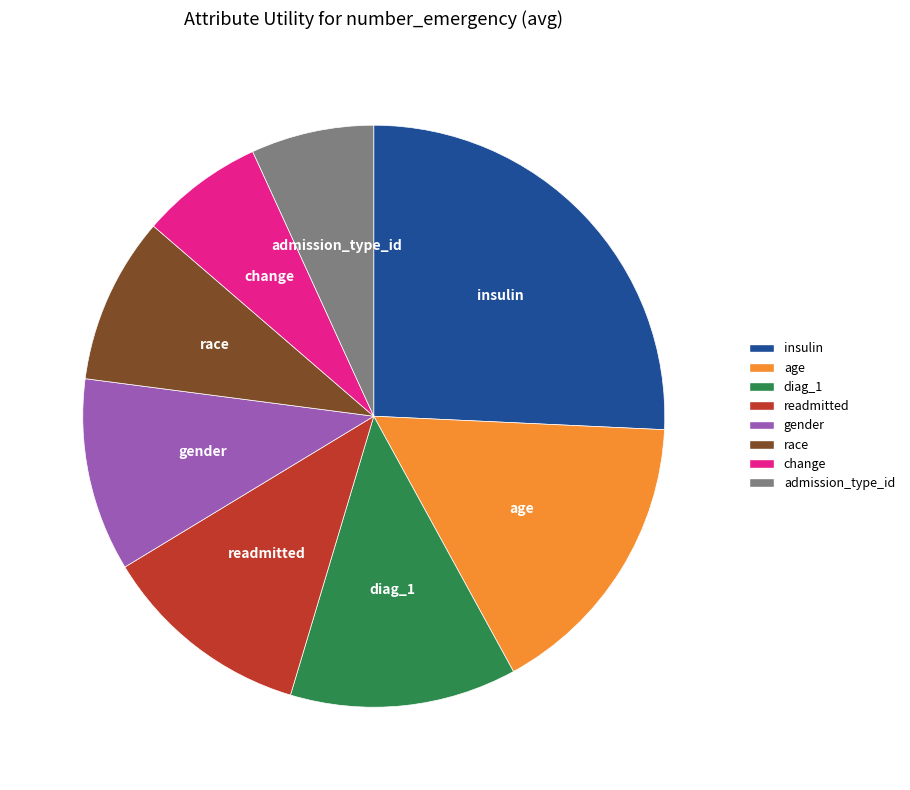

Is the sum of gender and insulin greater than half?

No